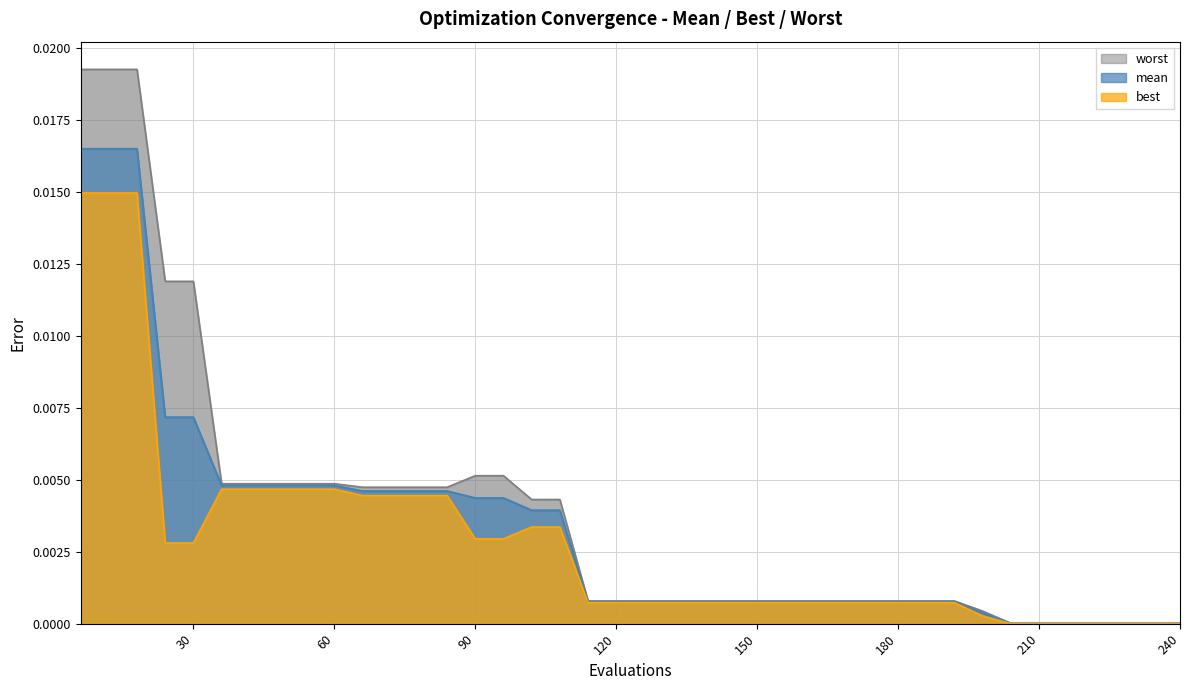

Which has a higher value, 156 or 204?

156